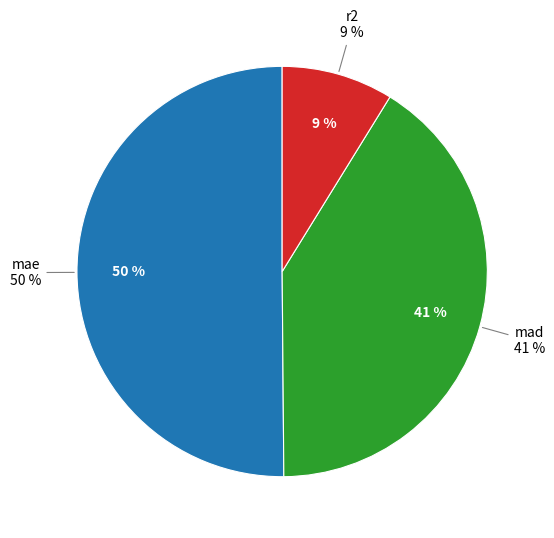

Is there a majority slice in this chart?

Yes